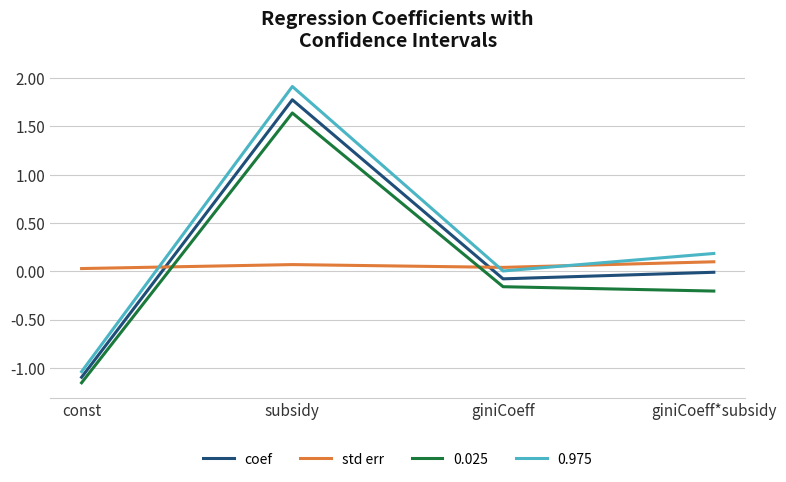

The value of 0.975 at subsidy is 2.8. True or false?

False